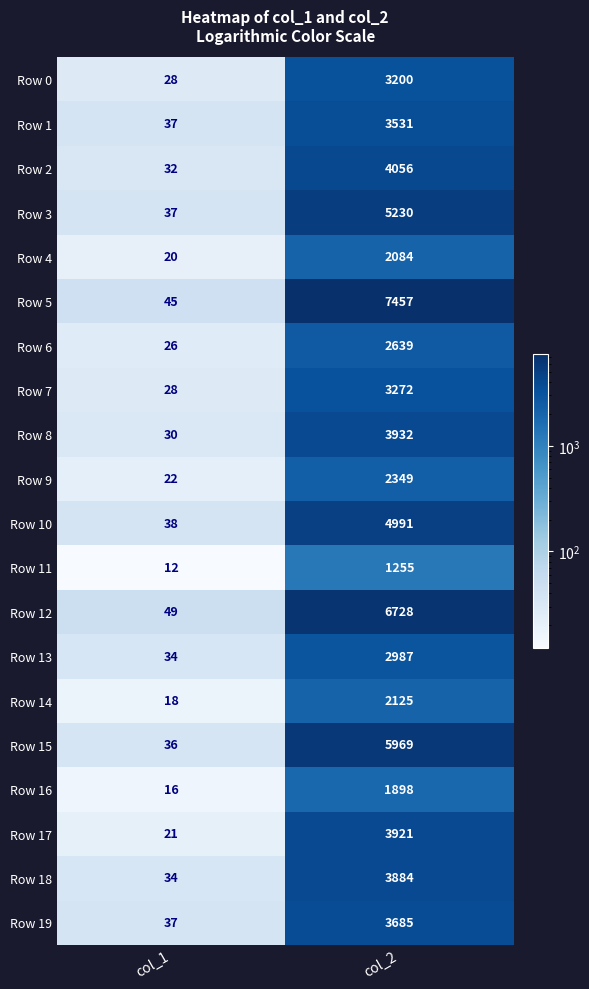

Count the number of data series in this chart.

20